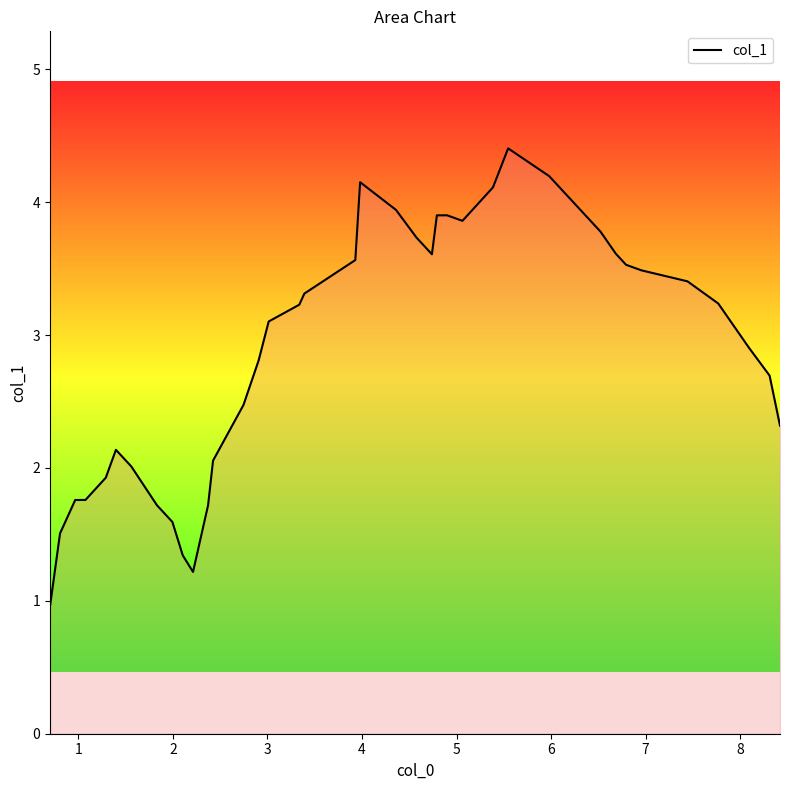

Count the number of categories in the chart.

40